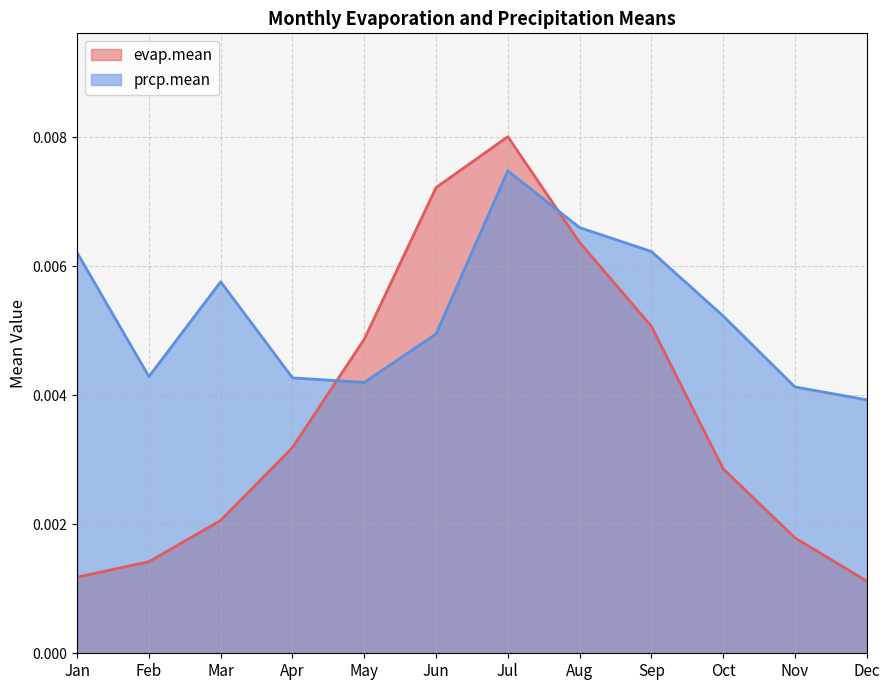

Is the value of prcp.mean at Mar greater than the value of evap.mean at Apr?

Yes